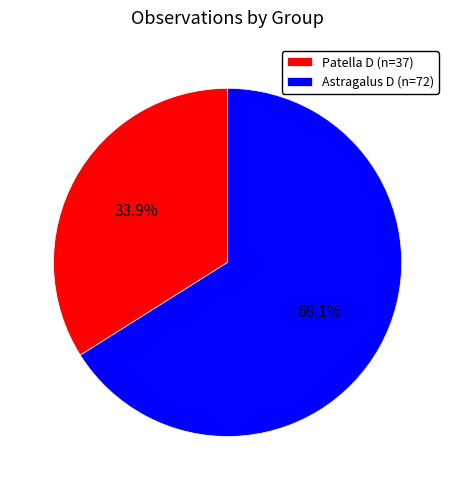

What is the ratio of the value at Astragalus D to the value at Patella D?

1.9